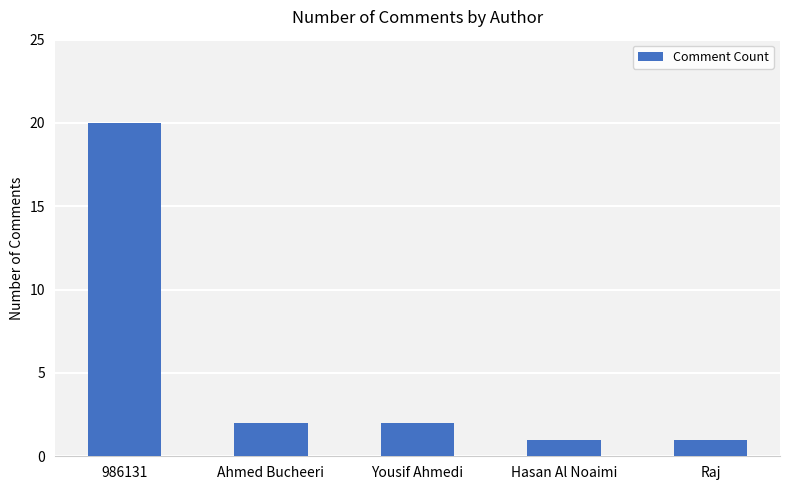

Are the bars horizontal?

No